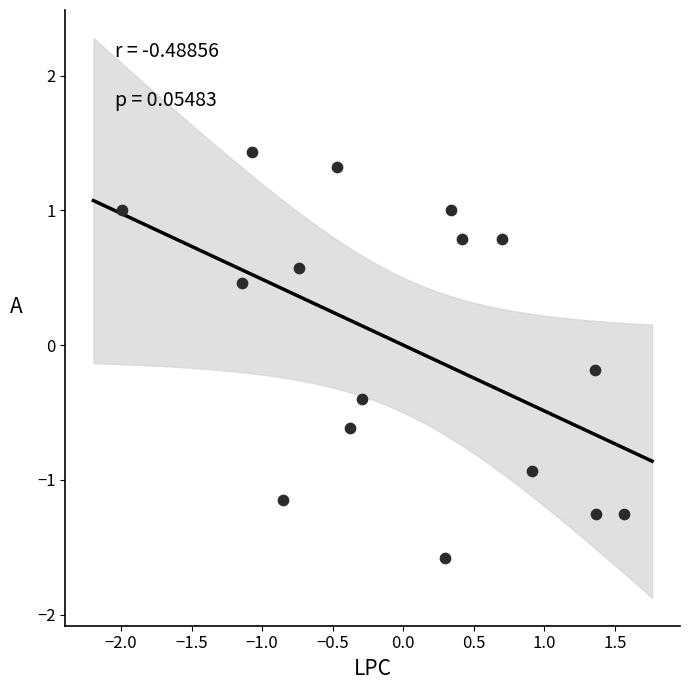

What is the range of Y values (max minus min)?

3.0